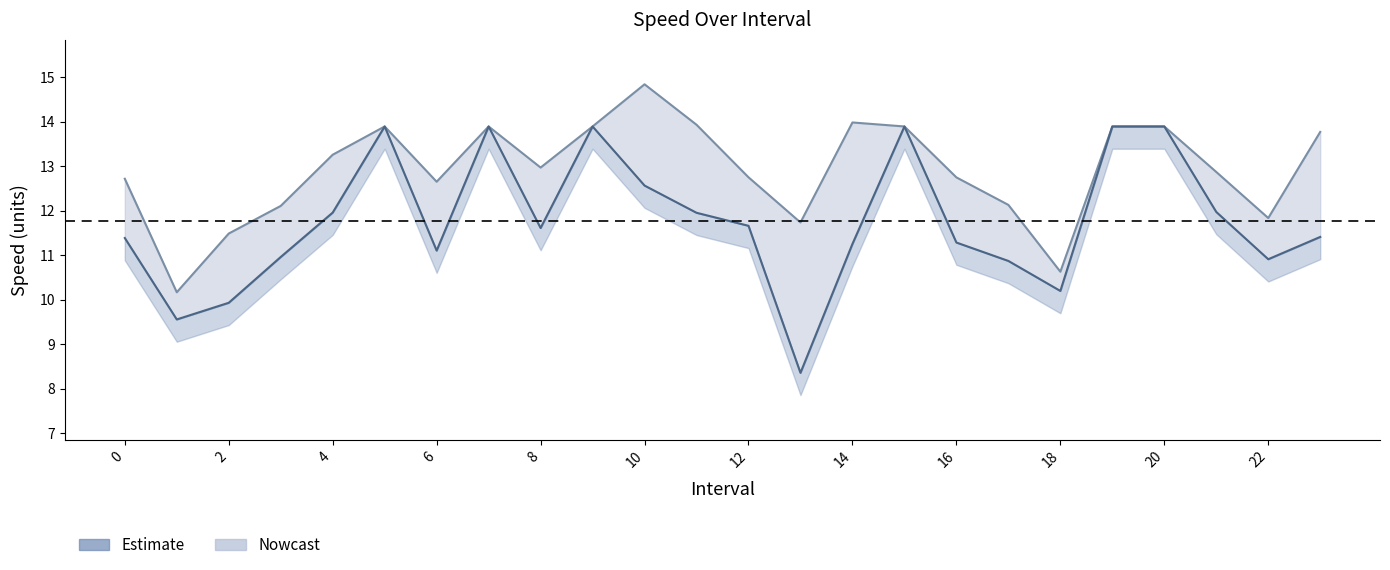

Reading right to left, transcribe all the data shown in this chart.

instspeed: 13.8	11.8	12.9	13.9	13.9	10.6	12.1	12.7	13.9	14.0	11.7	12.7	13.9	14.8	13.9	13.0	13.9	12.6	13.9	13.3	12.1	11.5	10.2	12.7
avgspeed: 11.4	10.9	12.0	13.9	13.9	10.2	10.9	11.3	13.9	11.3	8.4	11.7	12.0	12.6	13.9	11.6	13.9	11.1	13.9	12.0	11.0	9.9	9.6	11.4